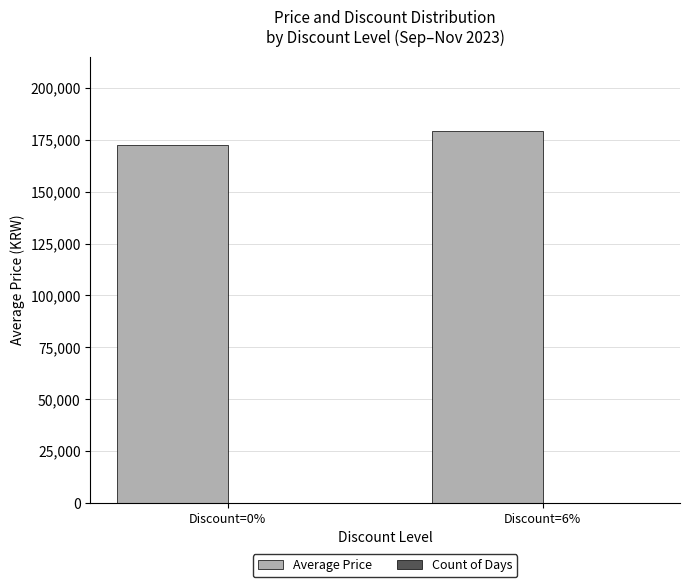

What is the maximum value shown in the chart?

179300